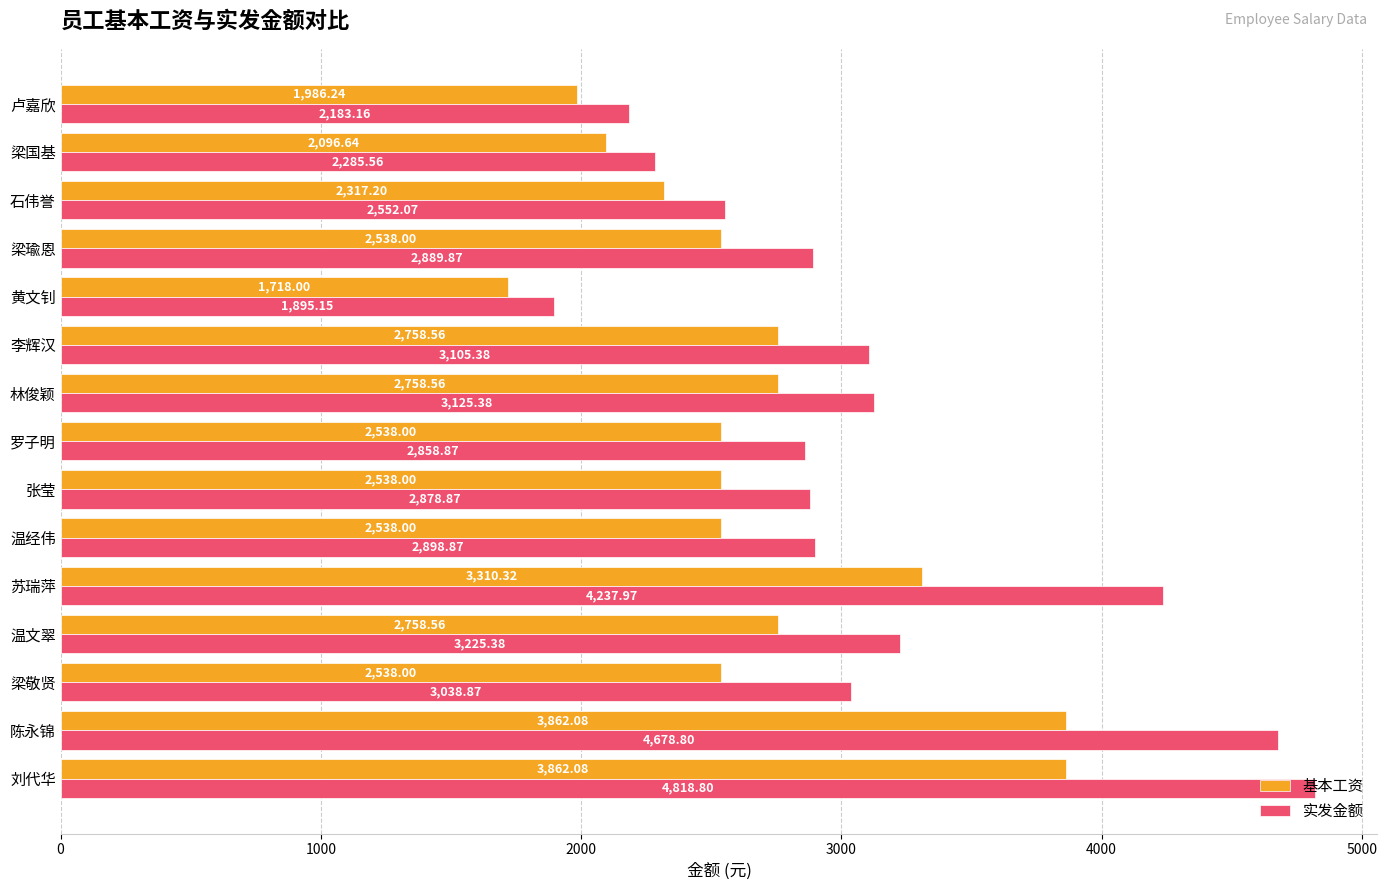

What is the sum of the 基本工资 values at 罗子明 and 刘代华?

6400.1